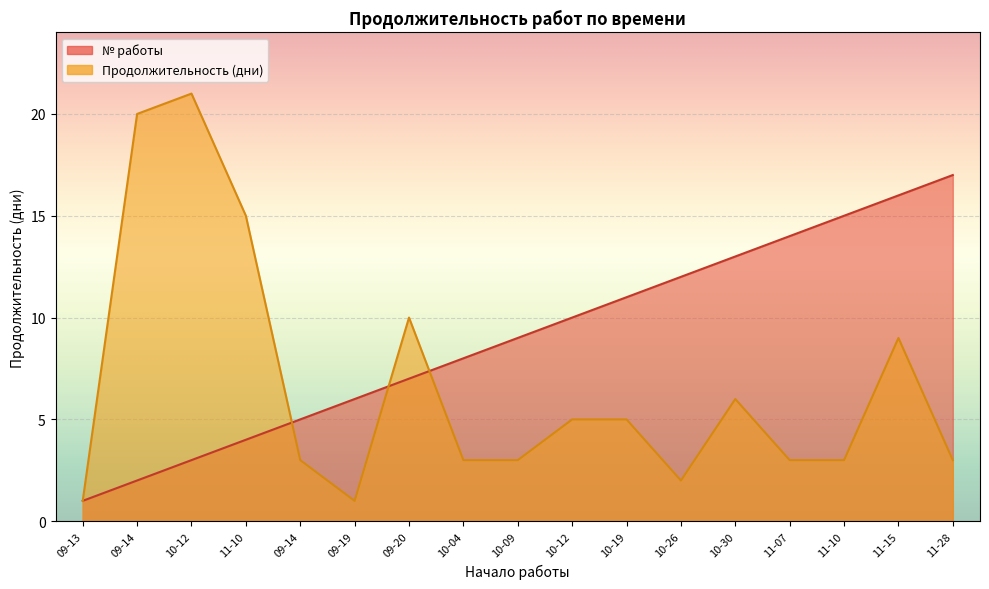

What is the average value of the Продолжительность (дни) series?

7